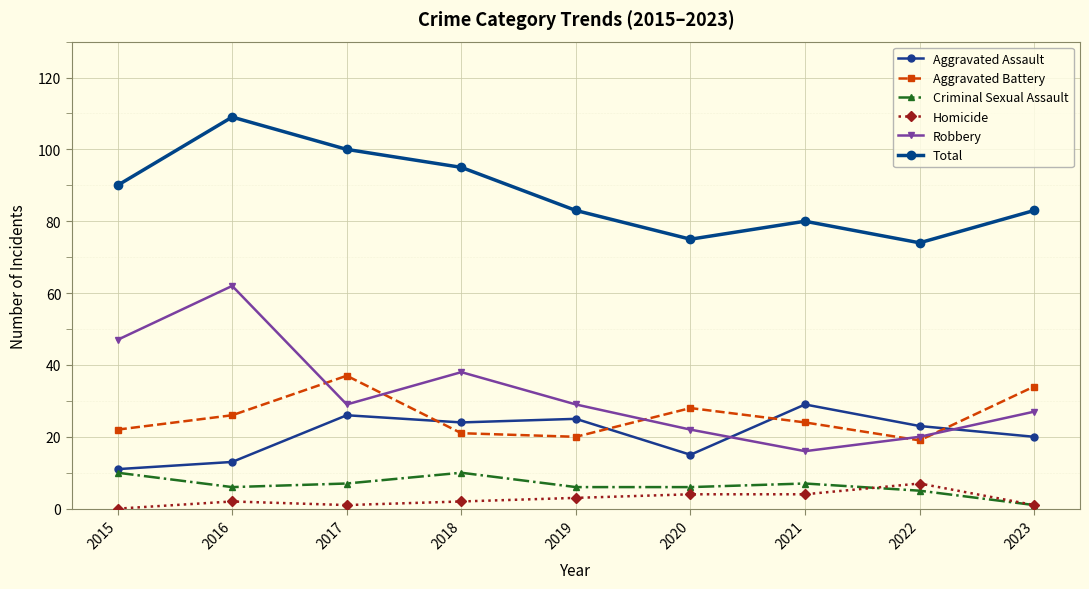

At which category does Aggravated Battery reach its first local peak?

2017